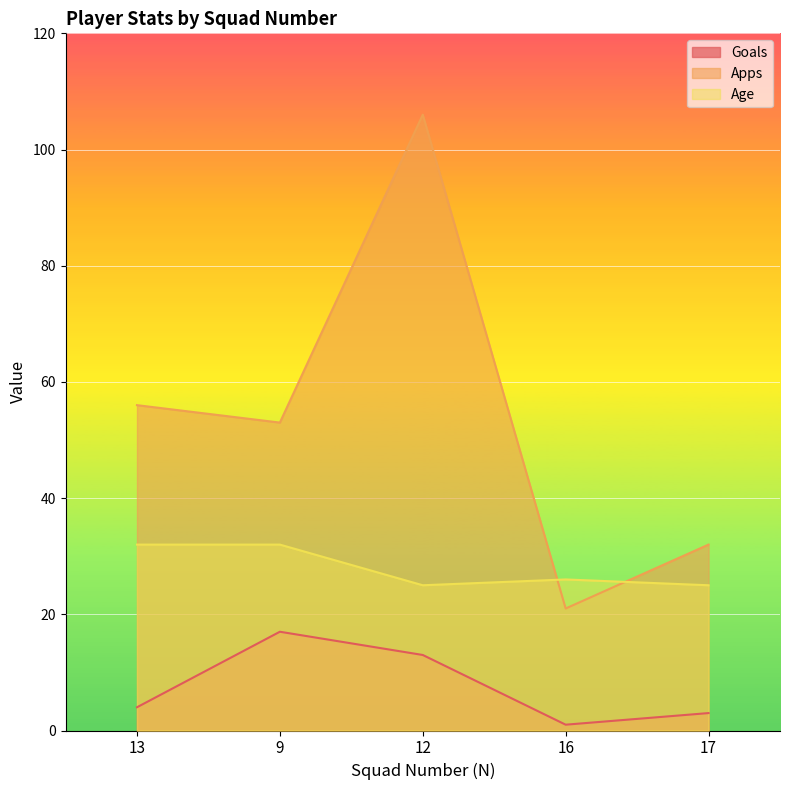

Which series has the largest total across all categories?

Apps